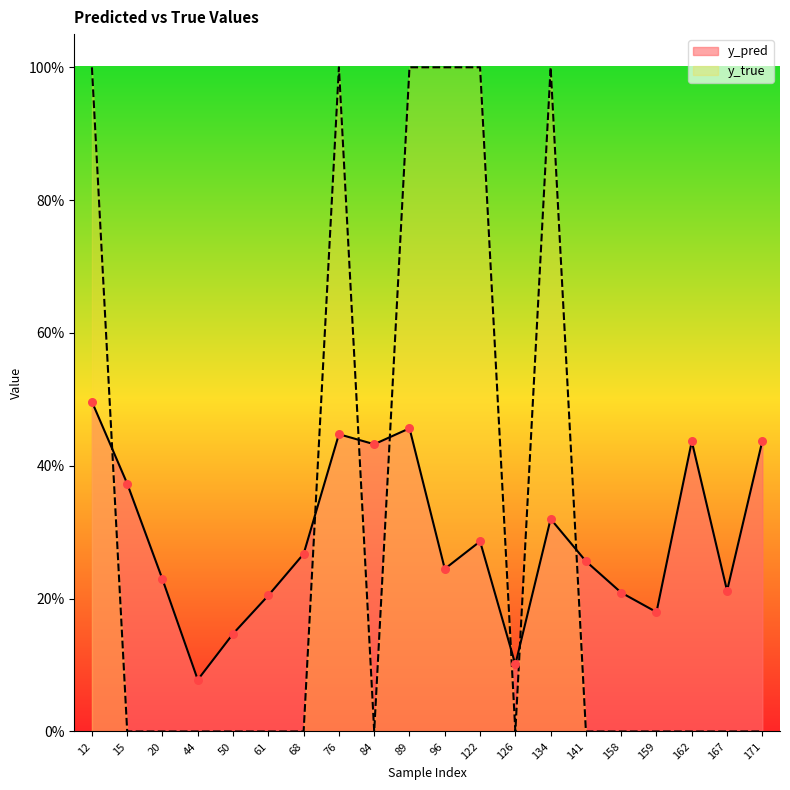

Is the value of y_true at 122 greater than the value of y_pred at 171?

Yes